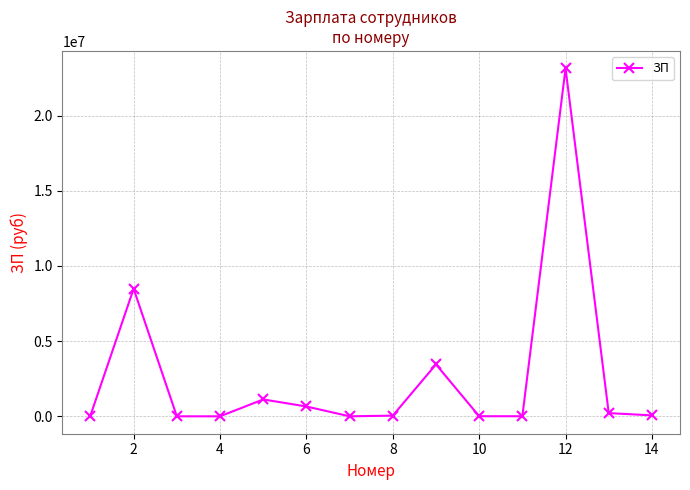

True or false: there are more than 1 points higher than both neighbors.

True